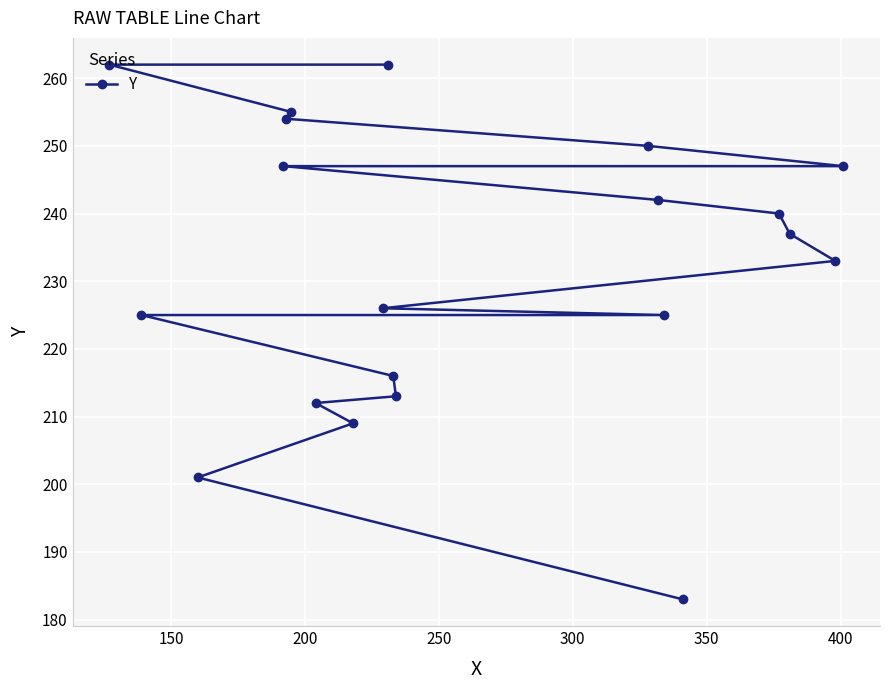

What is the difference between the maximum and minimum values?

79